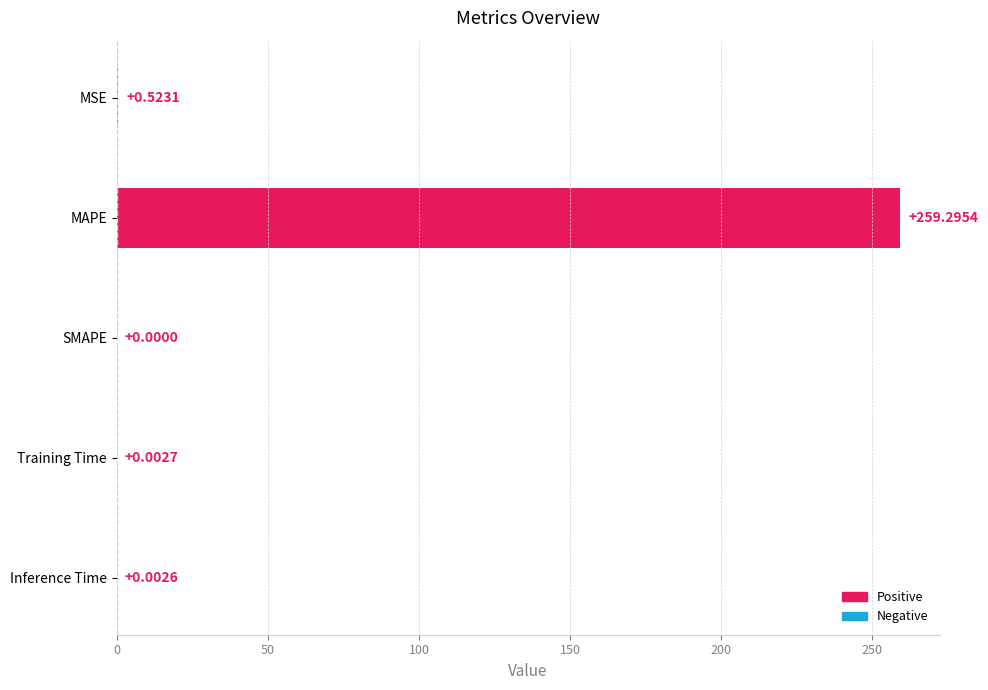

Does the chart contain stacked bars?

No